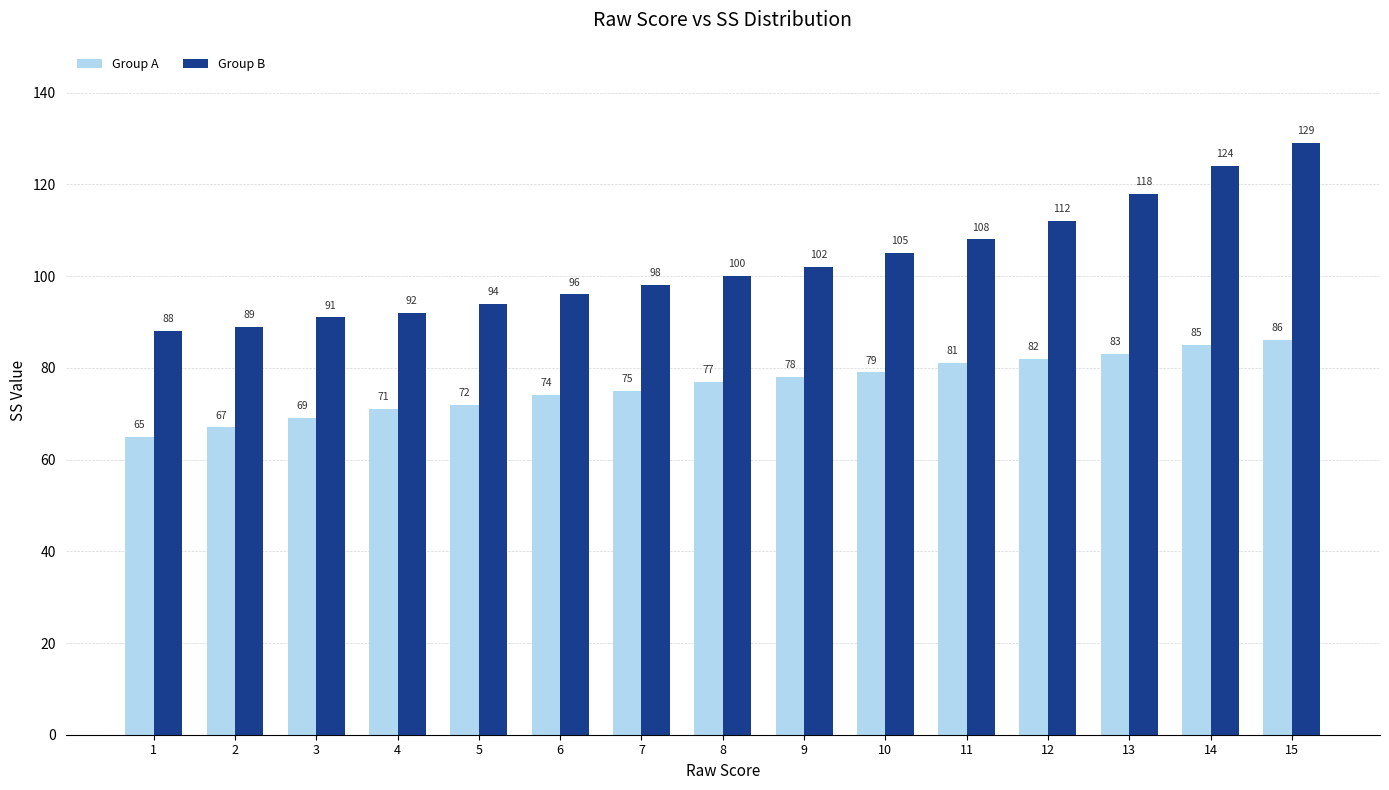

List the labels in order of Group B value, largest first.

15, 14, 13, 12, 11, 10, 9, 8, 7, 6, 5, 4, 3, 2, 1